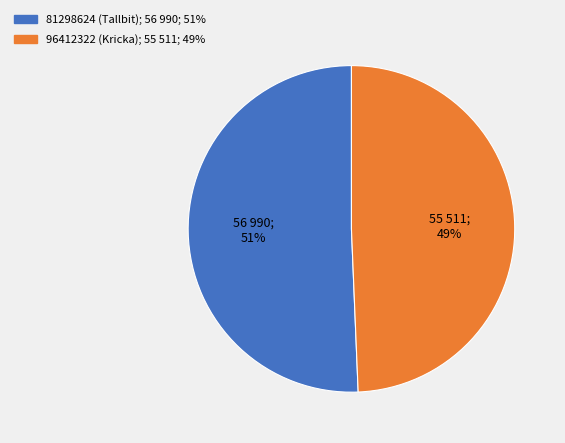

Which has a higher value, 96412322 (Kricka) or 81298624 (Tallbit)?

81298624 (Tallbit)